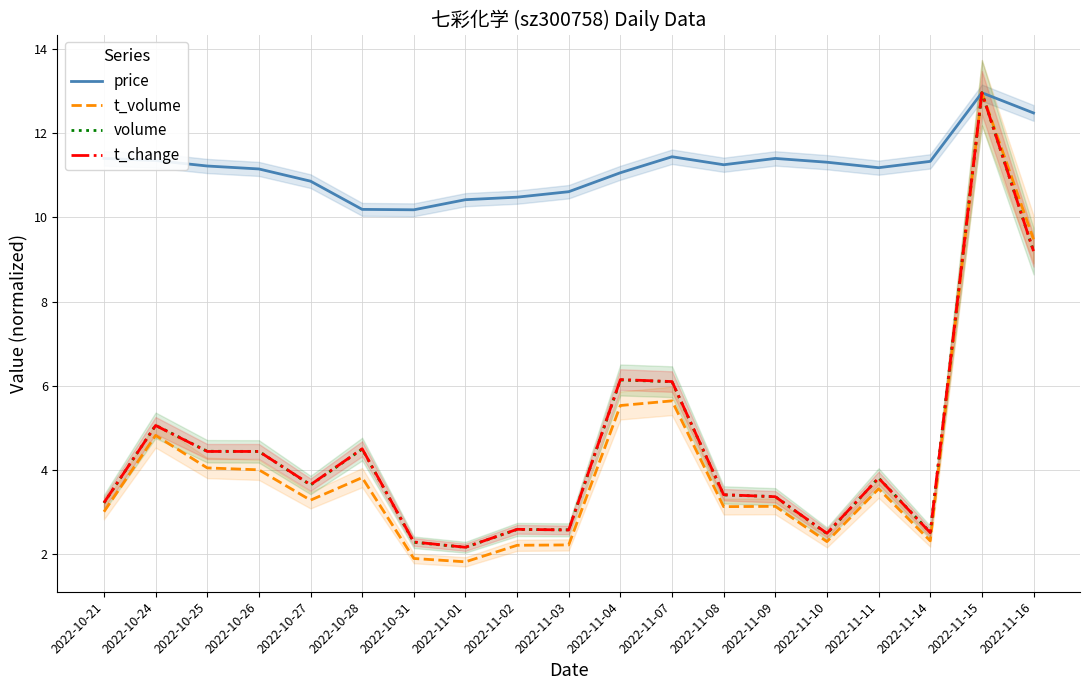

The value of t_volume at 2022-11-03 is 0.6. True or false?

False